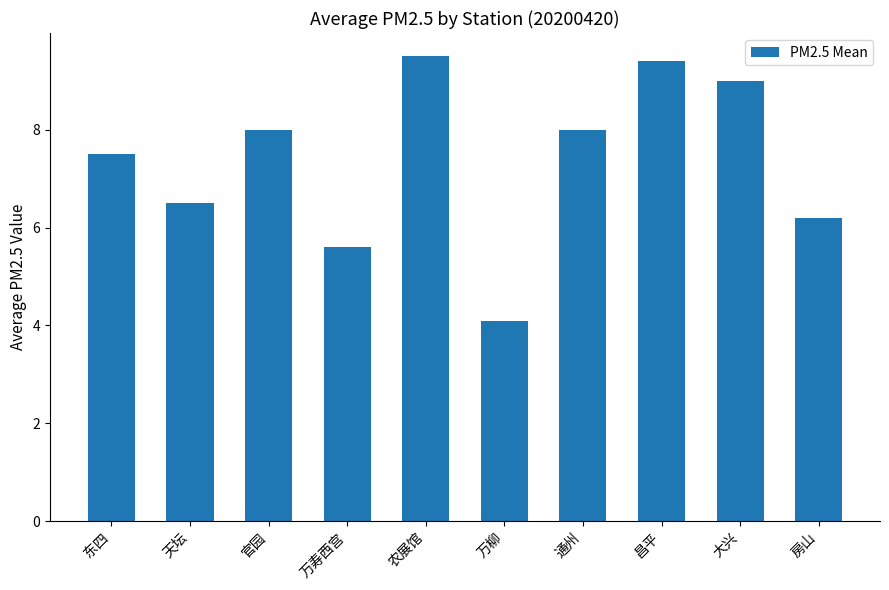

What is the difference between the second highest and second lowest values?

3.8